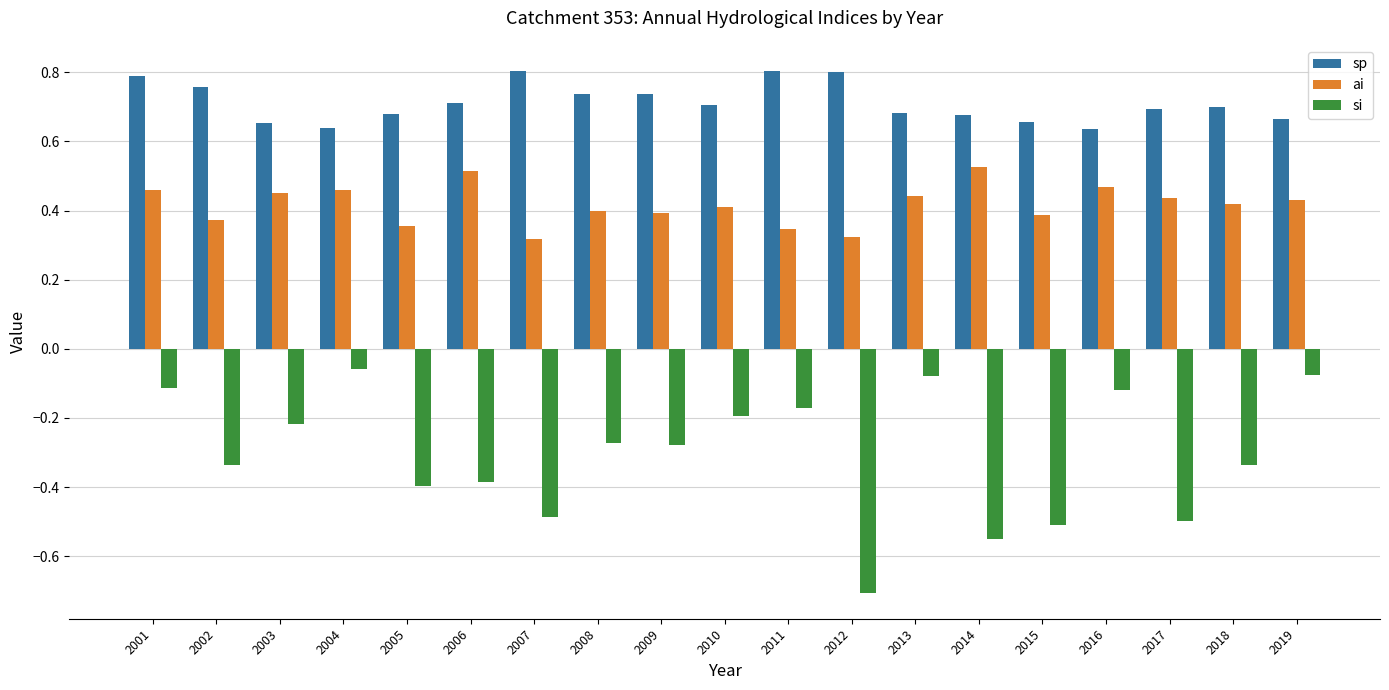

What is the smallest value displayed?

-0.7